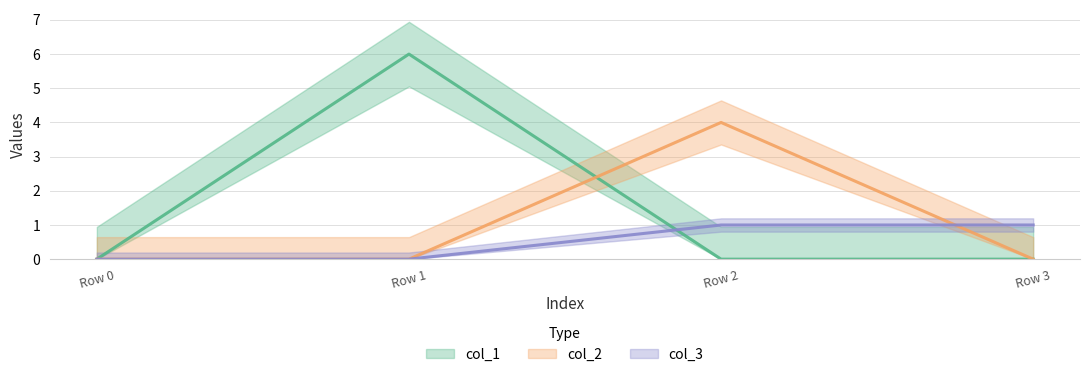

List the series in order of their overall mean, highest first.

col_1, col_2, col_3